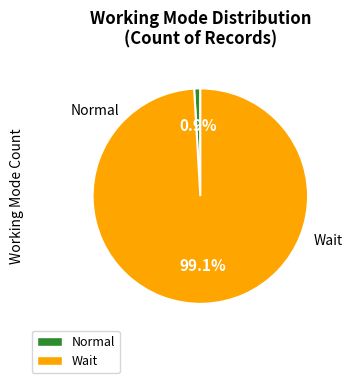

To the nearest percent, what portion does Wait represent?

99%